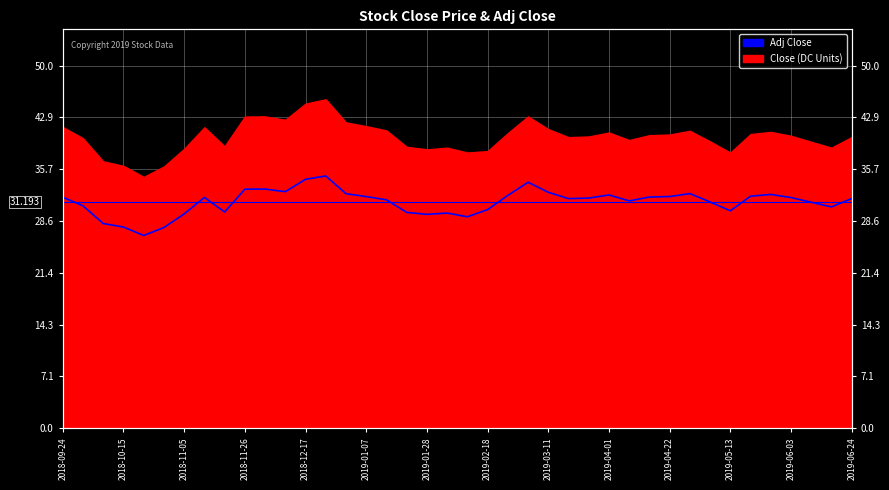

What is the sum of all values?

1247.7